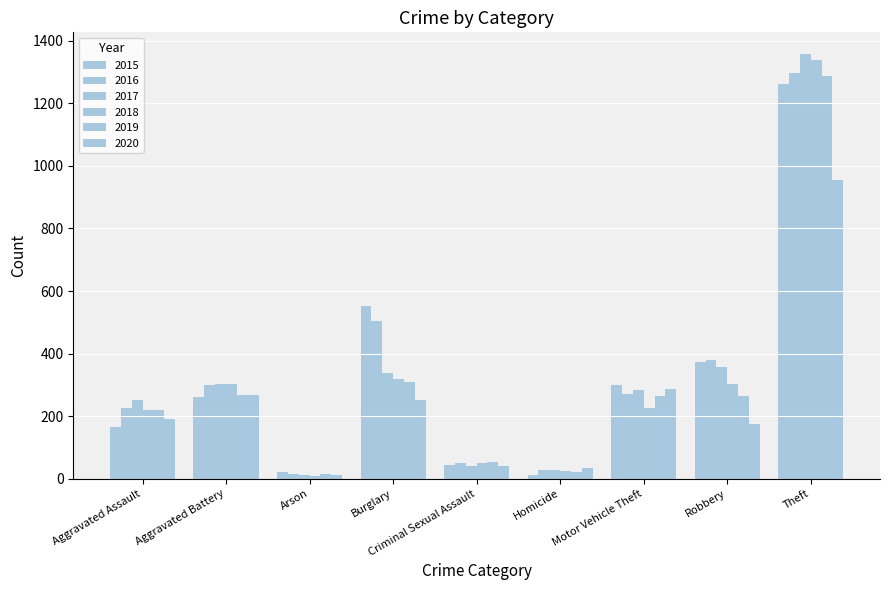

Are the bars horizontal?

No